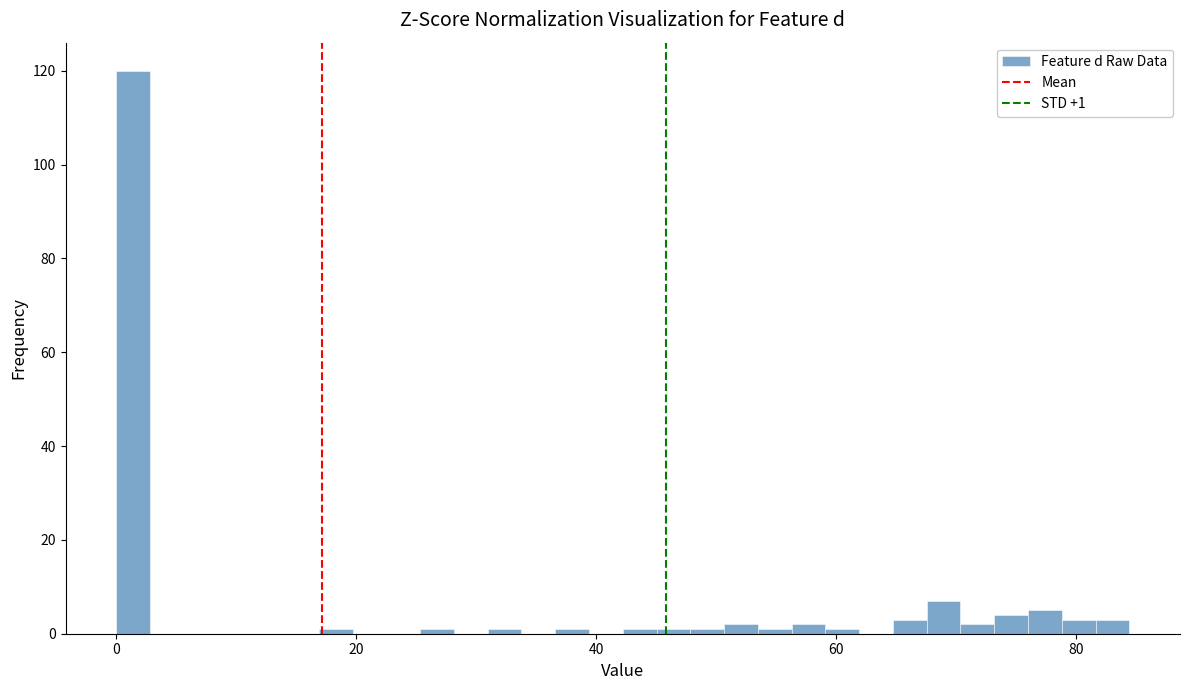

Read against the x-axis, roughly where is the centre of the tallest bar?

2